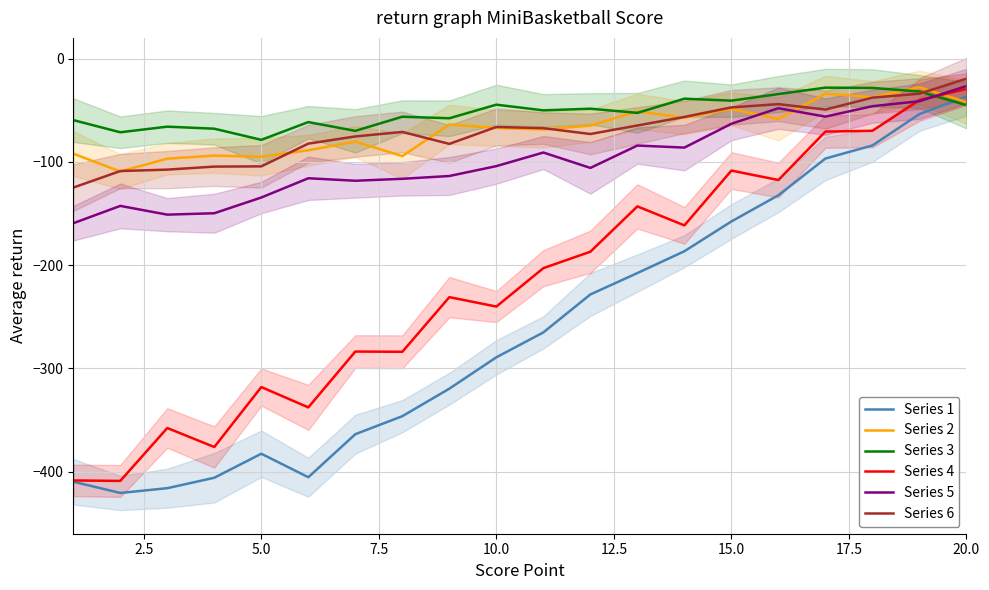

True or false: Series 2 has more than 1 interior local peaks.

True